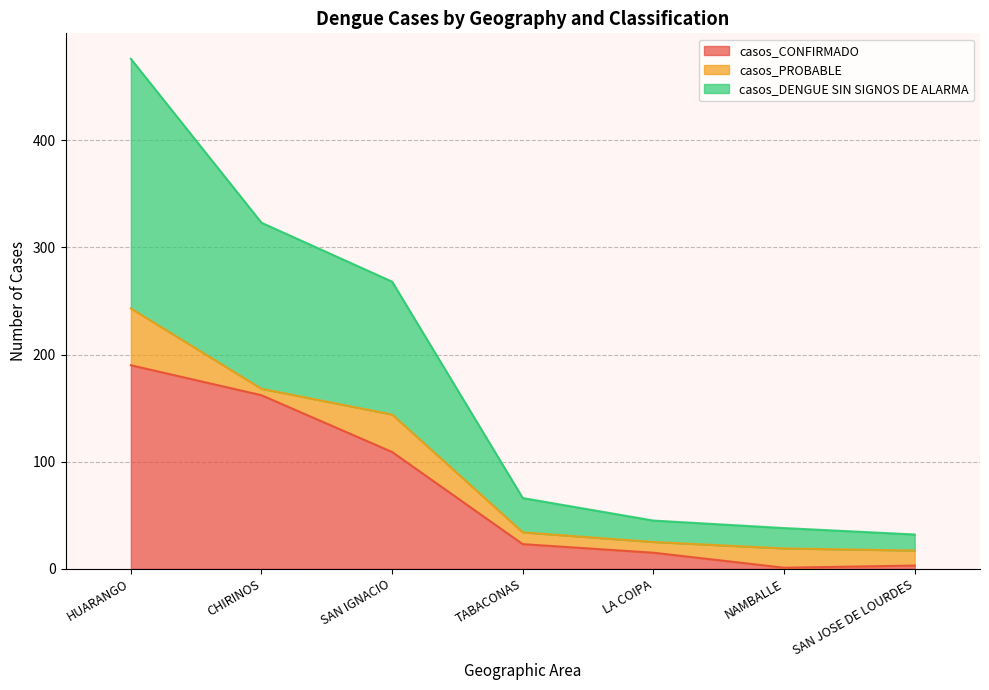

At which label does casos_CONFIRMADO reach its peak?

HUARANGO